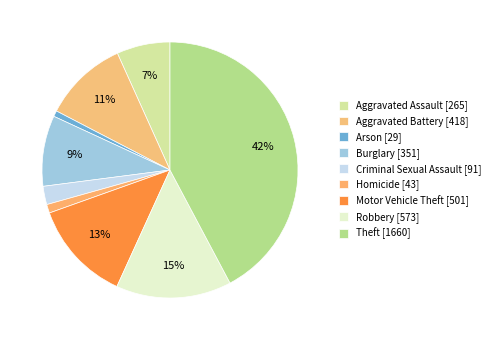

Is it true that Homicide is 1% of the pie?

True